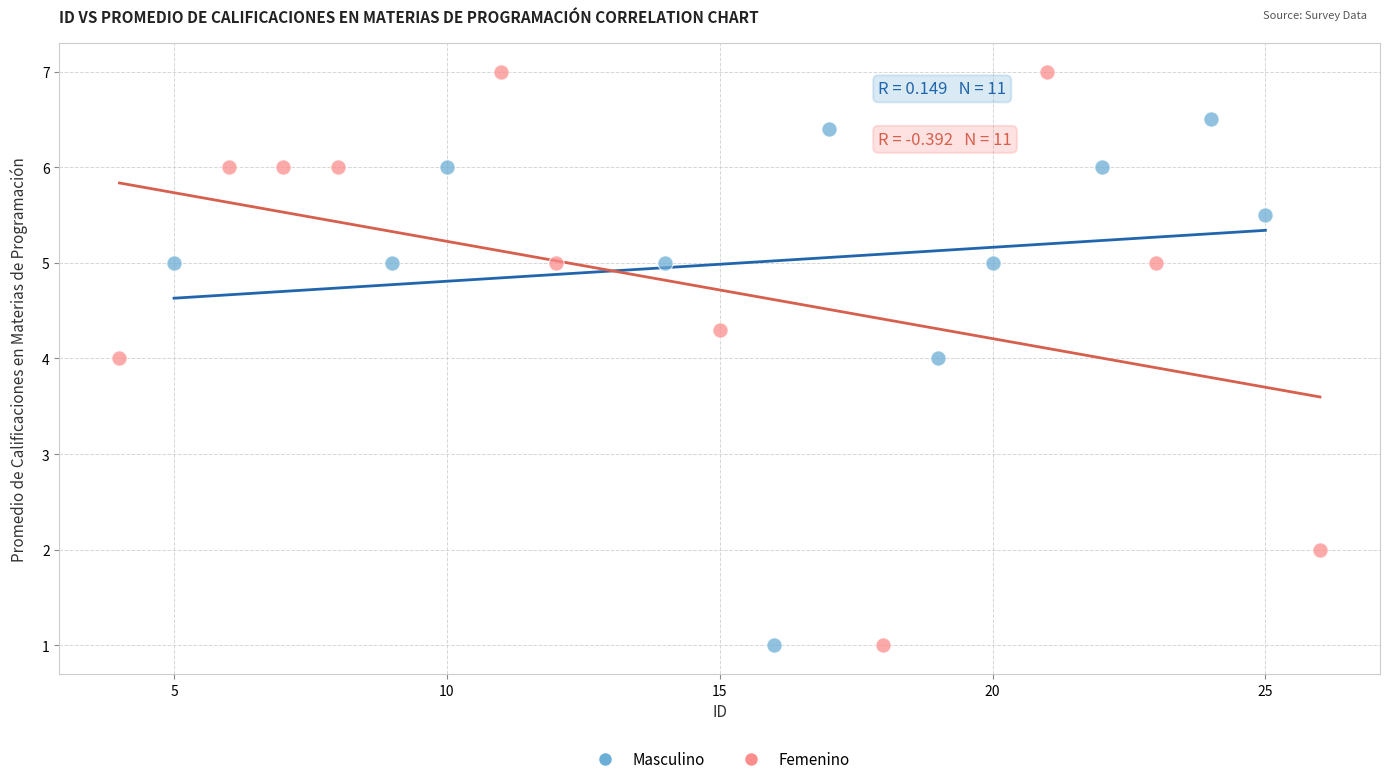

What are all the series names shown in the legend?

Masculino, Femenino